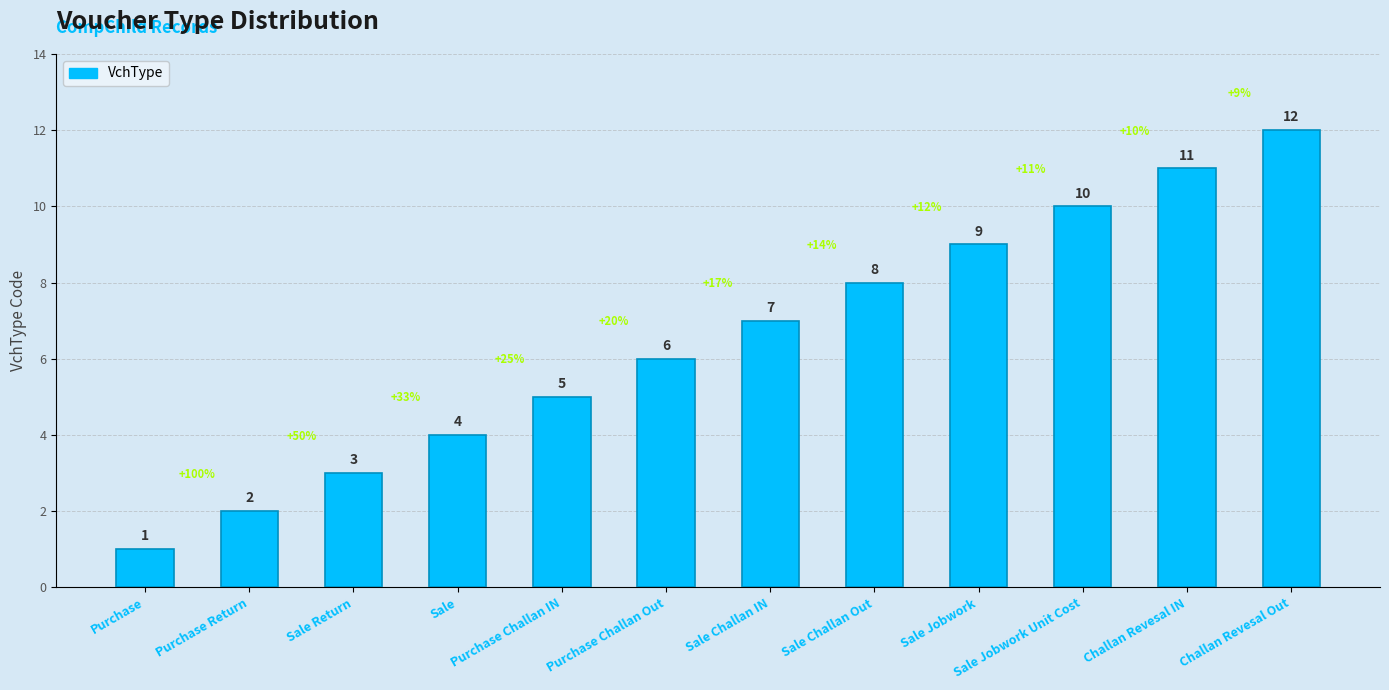

Read the value at Sale Challan IN.

7